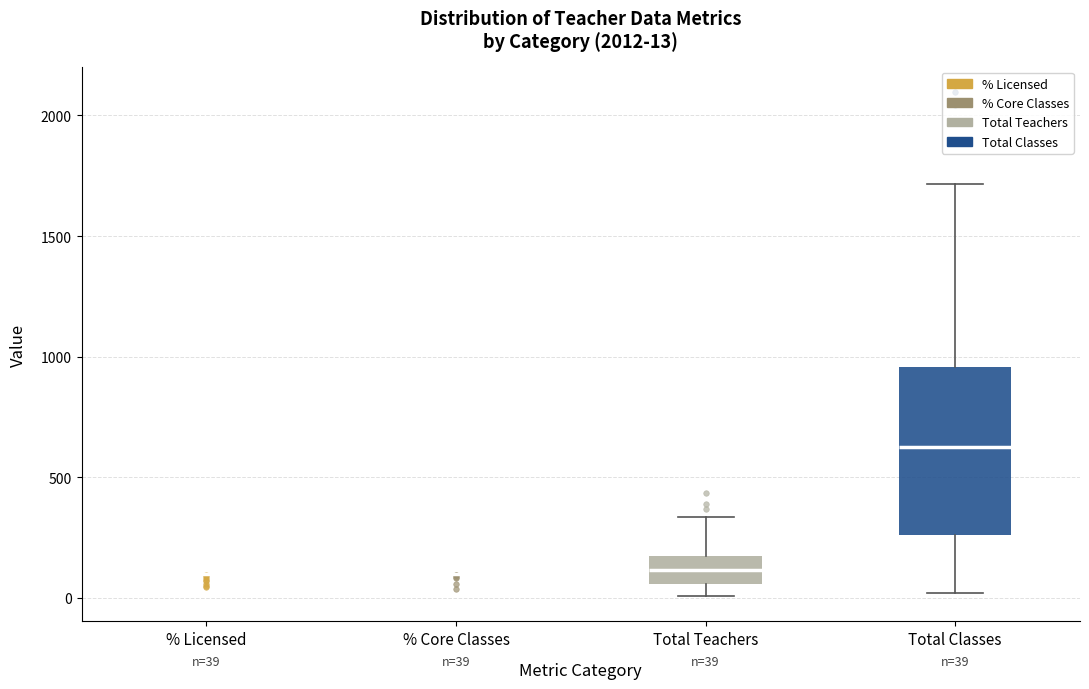

Comparing the boxes themselves (not the whiskers), which one is the tallest?

Total Classes